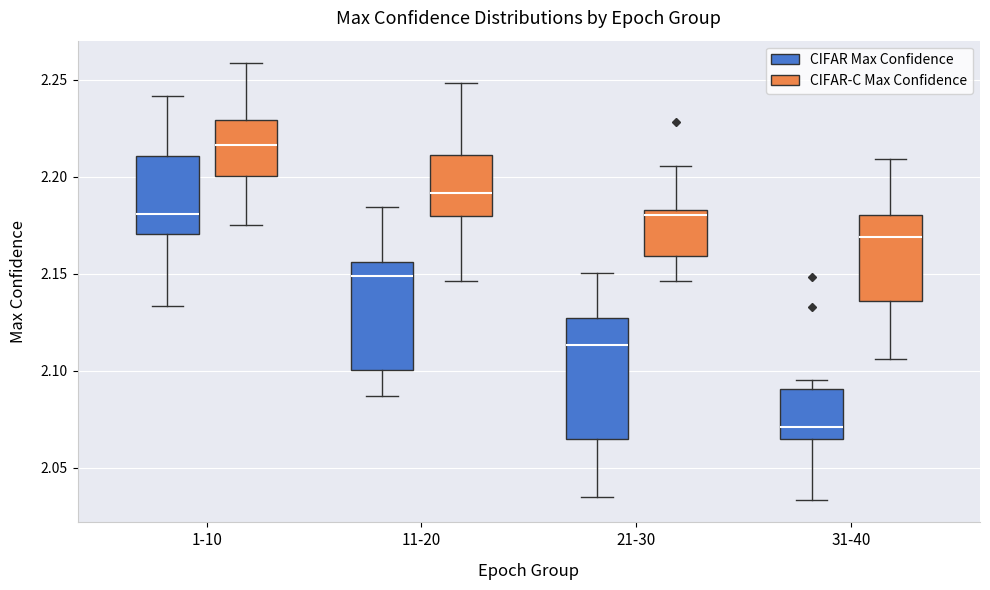

Which box is the tallest, from its lower edge to its upper edge?

21-30 (CIFAR Max Confidence)